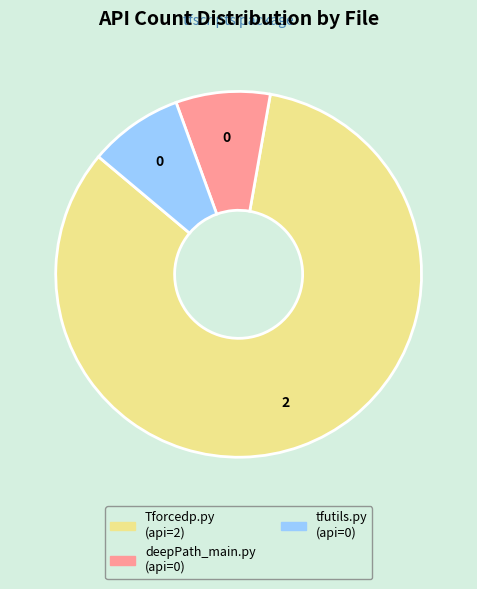

Which category has the biggest portion of the pie?

Tforcedp.py (api=2)